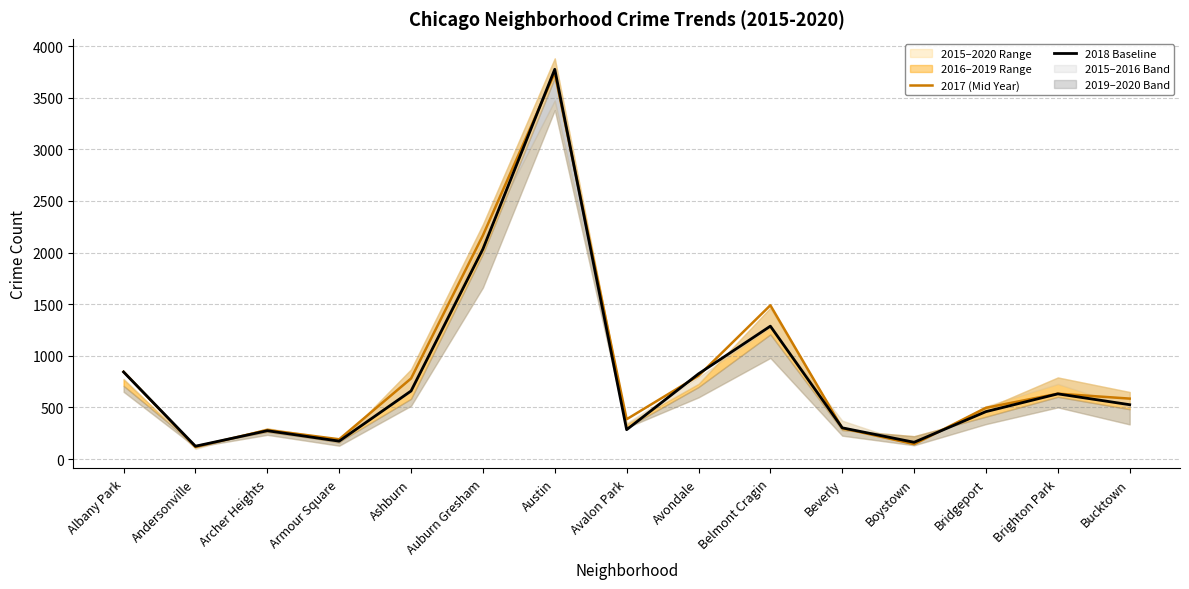

Which series ends up on top after the final intersection of 2017 (Mid Year) and 2018 Baseline?

2017 (Mid Year)